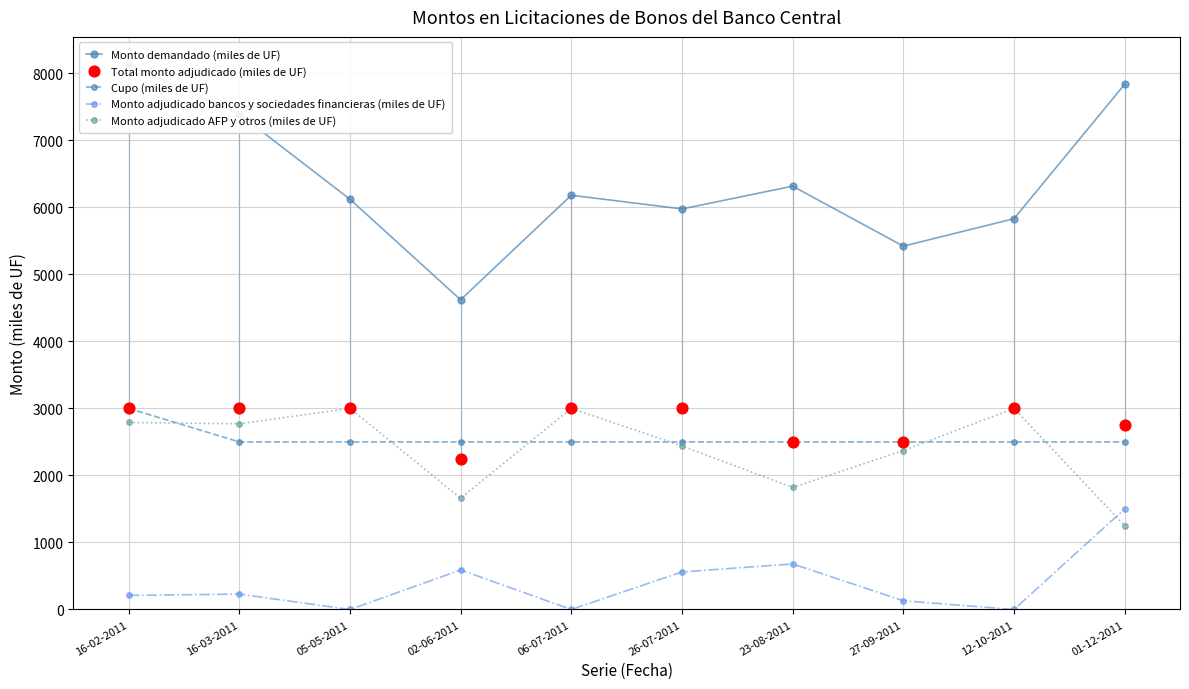

What are all the series names shown in the legend?

Monto demandado (miles de UF), Cupo (miles de UF), Monto adjudicado bancos y sociedades financieras (miles de UF), Monto adjudicado AFP y otros (miles de UF), Total monto adjudicado (miles de UF)